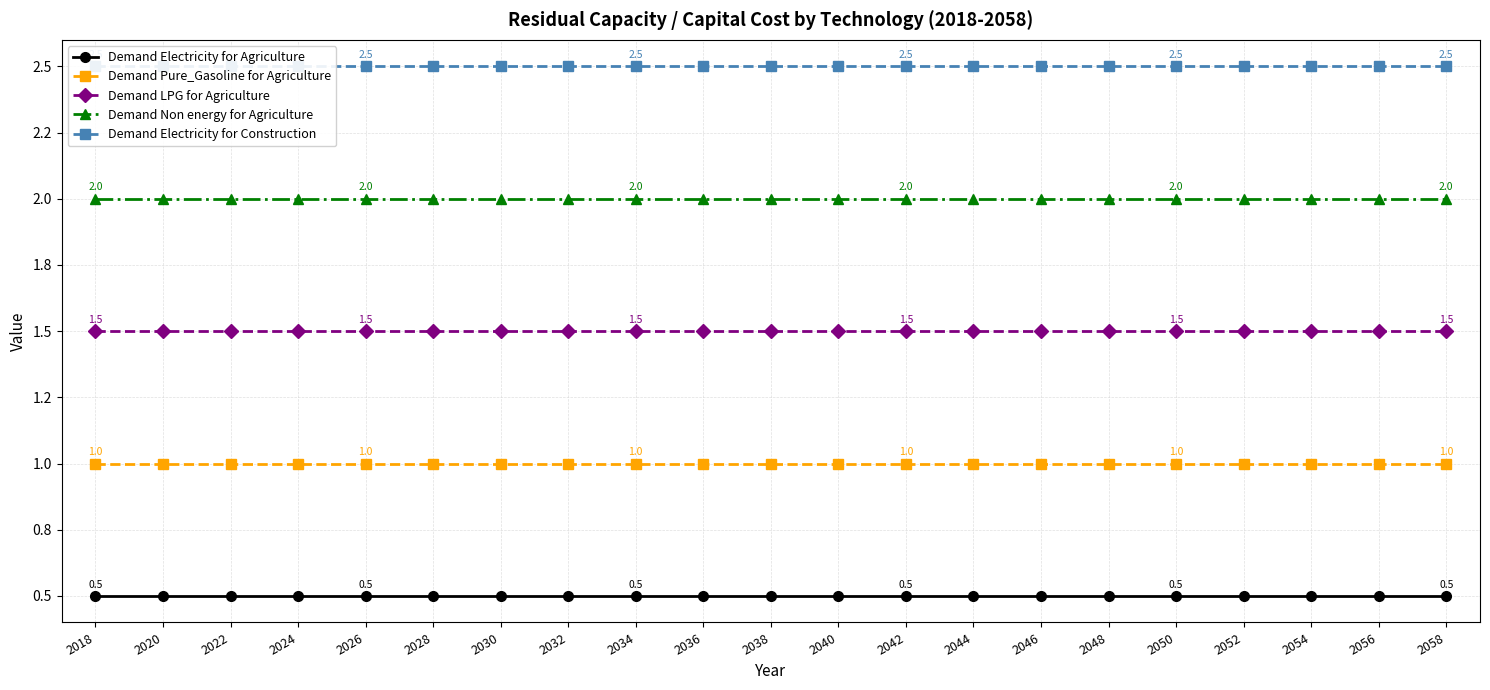

Reading left to right, extract all data points from this chart.

Demand Electricity for Agriculture: 2018=0.5	2020=0.5	2022=0.5	2024=0.5	2026=0.5	2028=0.5	2030=0.5	2032=0.5	2034=0.5	2036=0.5	2038=0.5	2040=0.5	2042=0.5	2044=0.5	2046=0.5	2048=0.5	2050=0.5	2052=0.5	2054=0.5	2056=0.5	2058=0.5
Demand Pure_Gasoline for Agriculture: 2018=1.0	2020=1.0	2022=1.0	2024=1.0	2026=1.0	2028=1.0	2030=1.0	2032=1.0	2034=1.0	2036=1.0	2038=1.0	2040=1.0	2042=1.0	2044=1.0	2046=1.0	2048=1.0	2050=1.0	2052=1.0	2054=1.0	2056=1.0	2058=1.0
Demand LPG for Agriculture: 2018=1.5	2020=1.5	2022=1.5	2024=1.5	2026=1.5	2028=1.5	2030=1.5	2032=1.5	2034=1.5	2036=1.5	2038=1.5	2040=1.5	2042=1.5	2044=1.5	2046=1.5	2048=1.5	2050=1.5	2052=1.5	2054=1.5	2056=1.5	2058=1.5
Demand Non energy for Agriculture: 2018=2.0	2020=2.0	2022=2.0	2024=2.0	2026=2.0	2028=2.0	2030=2.0	2032=2.0	2034=2.0	2036=2.0	2038=2.0	2040=2.0	2042=2.0	2044=2.0	2046=2.0	2048=2.0	2050=2.0	2052=2.0	2054=2.0	2056=2.0	2058=2.0
Demand Electricity for Construction: 2018=2.5	2020=2.5	2022=2.5	2024=2.5	2026=2.5	2028=2.5	2030=2.5	2032=2.5	2034=2.5	2036=2.5	2038=2.5	2040=2.5	2042=2.5	2044=2.5	2046=2.5	2048=2.5	2050=2.5	2052=2.5	2054=2.5	2056=2.5	2058=2.5